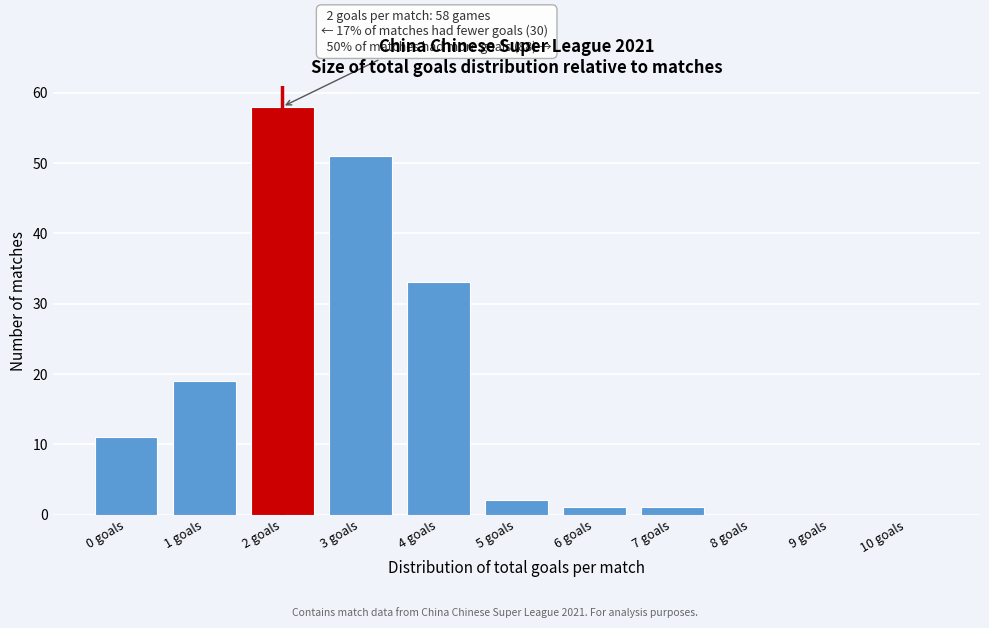

Reading left to right, transcribe all the data shown in this chart.

0 goals=11	1 goals=19	2 goals=58	3 goals=51	4 goals=33	5 goals=2	6 goals=1	7 goals=1	8 goals=0	9 goals=0	10 goals=0